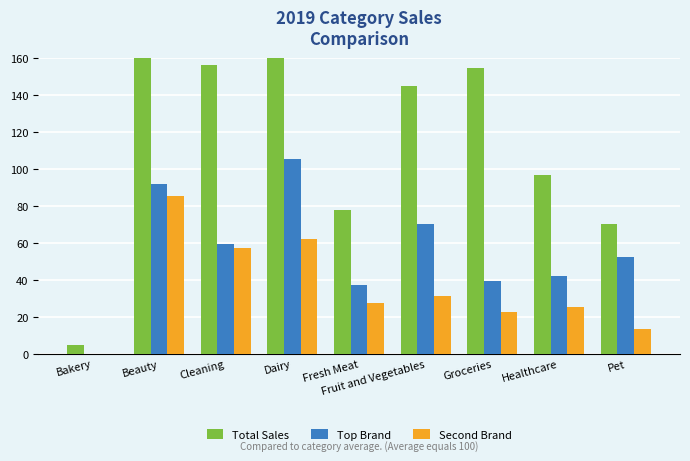

True or false: Second Brand has a value of 27.4 at Fresh Meat.

True